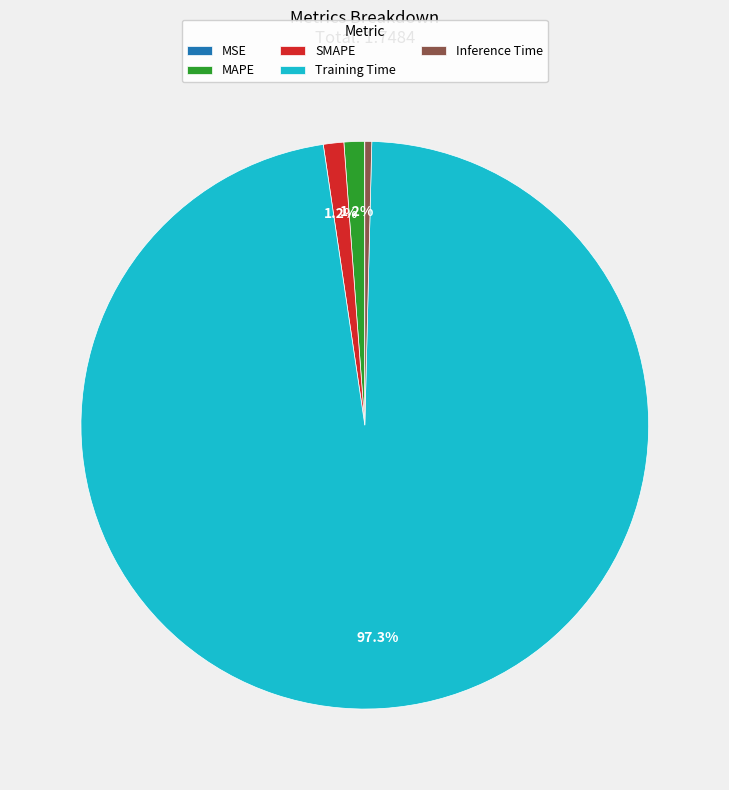

What is the largest slice in the pie chart?

Training Time